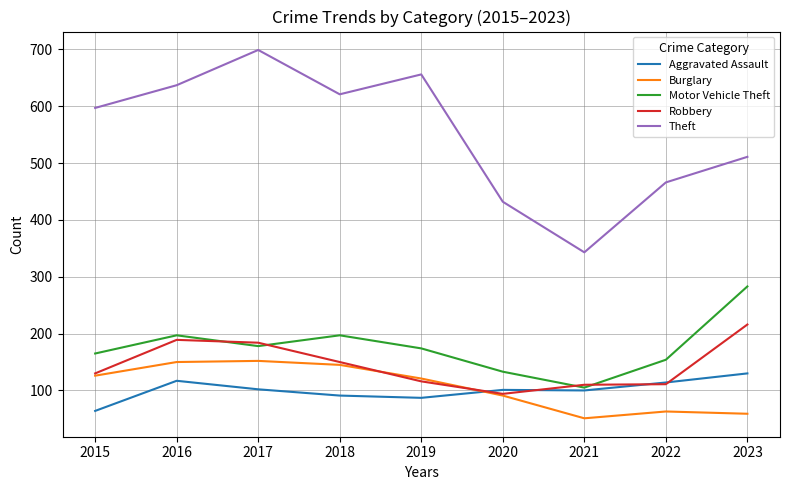

True or false: Burglary has a value of 63 at 2022.

True